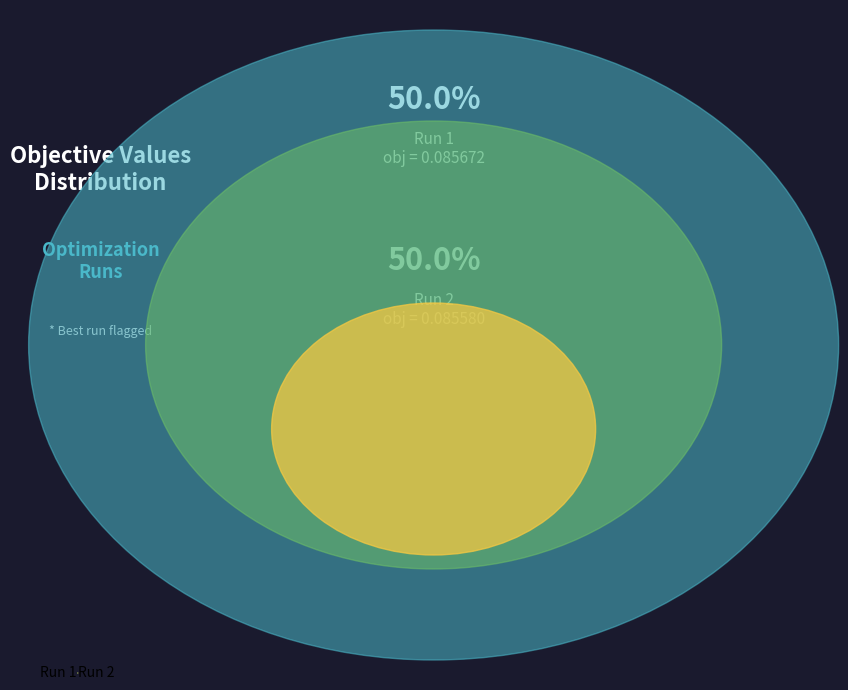

The Run 2 slice represents 39% of the pie. True or false?

False